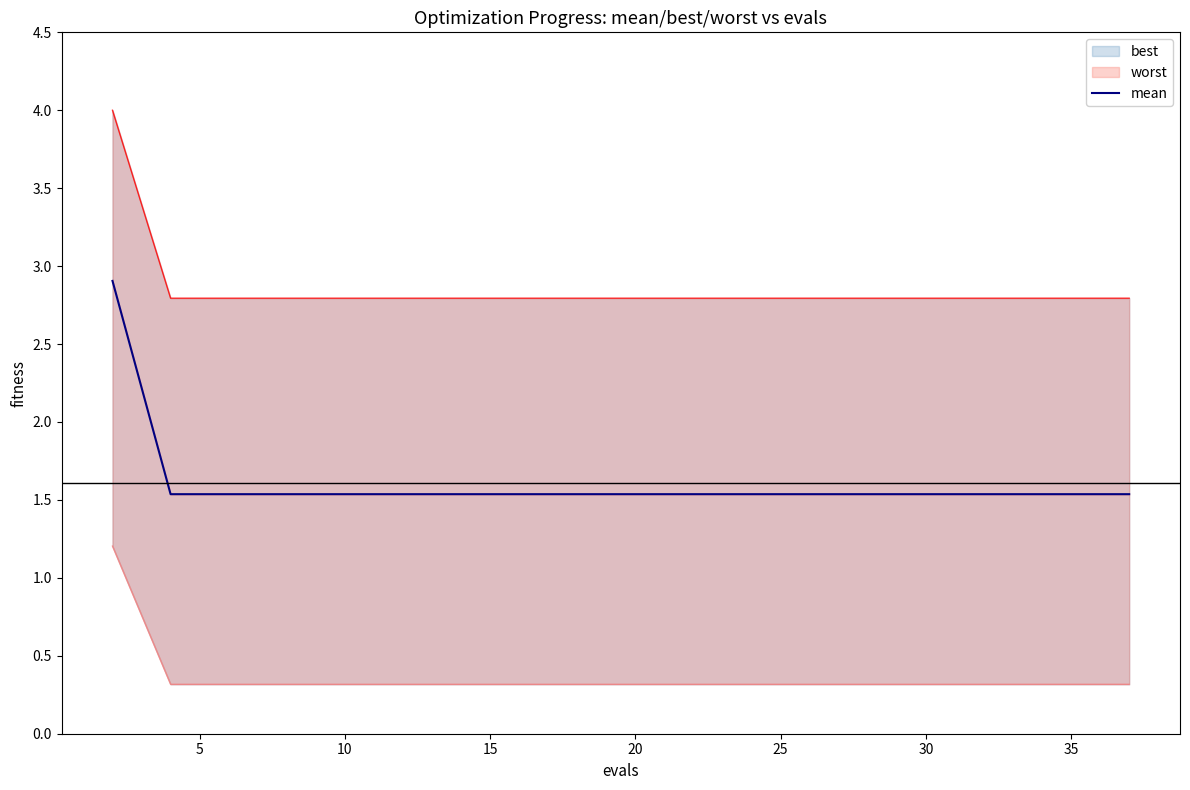

Approximately how many times larger is the value at 18 compared to 10?

1.0